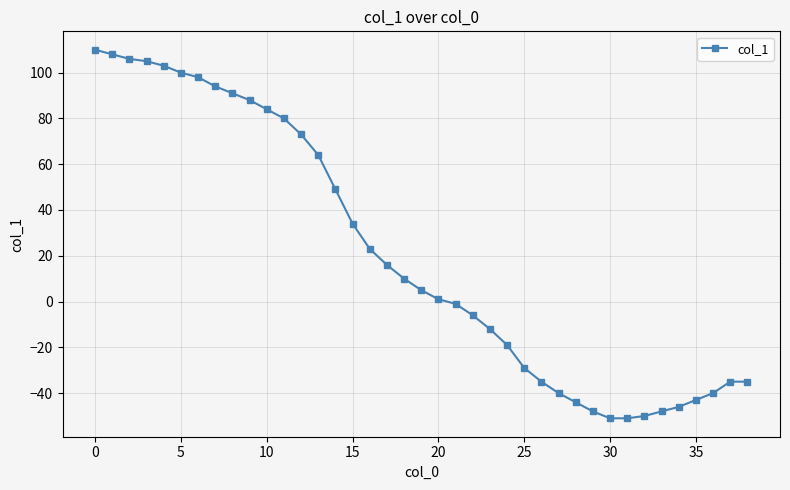

Reading left to right, transcribe all the data shown in this chart.

110	108	106	105	103	100	98	94	91	88	84	80	73	64	49	34	23	16	10	5	1	-1	-6	-12	-19	-29	-35	-40	-44	-48	-51	-51	-50	-48	-46	-43	-40	-35	-35